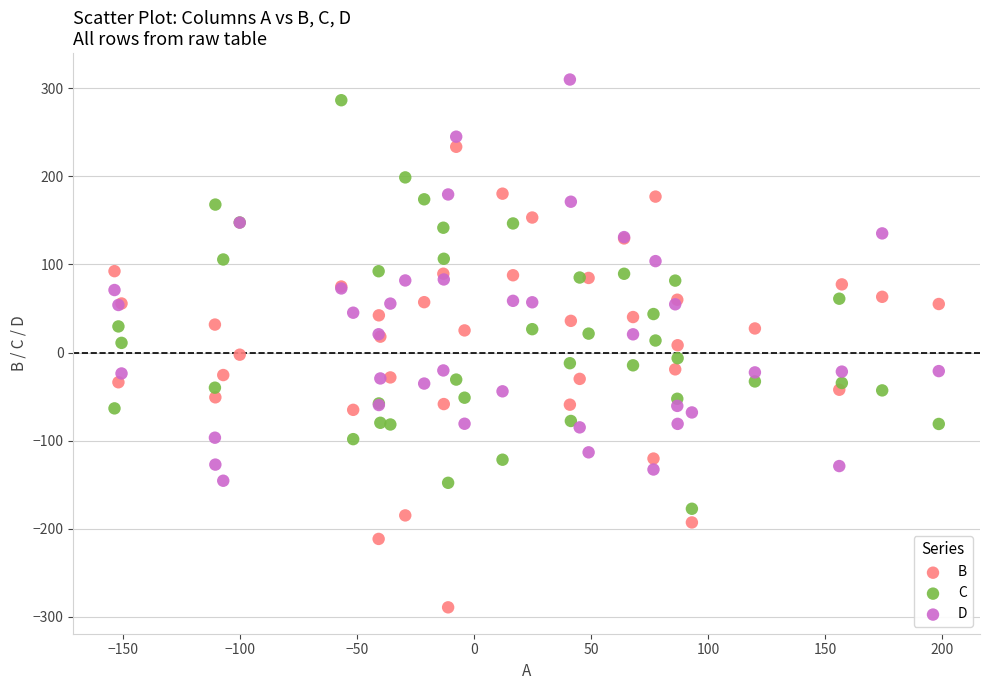

Which series contains the lowest Y value?

B